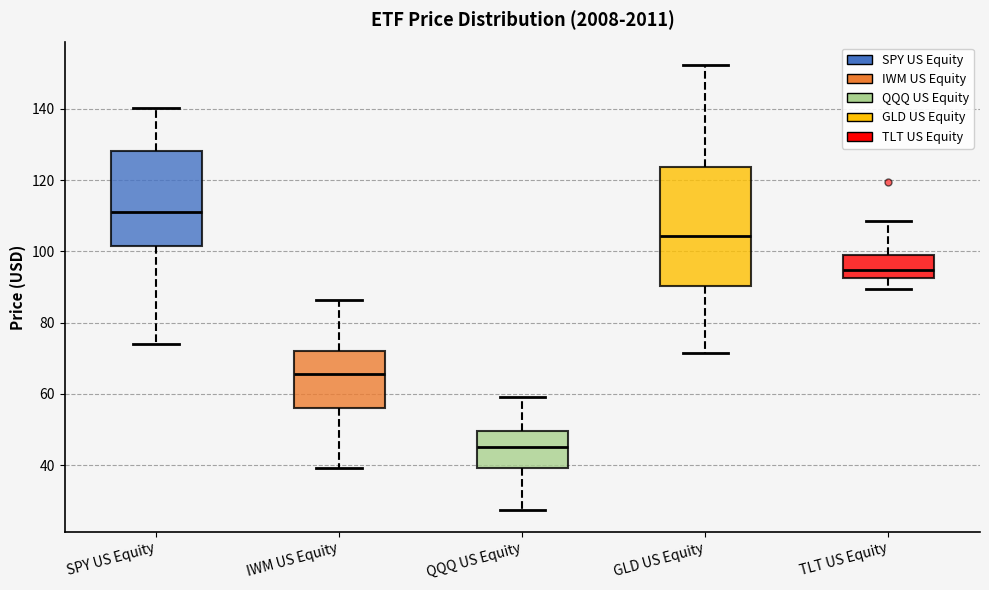

Reading left to right, transcribe this box plot: for each box, give where its median line is, the range the box spans, and where its two whiskers end, as read against the y-axis. The values are not printed on the chart, so give them approximately, as read against the axis.

SPY US Equity: median 112, box 102 to 128, whiskers 74 to 140
IWM US Equity: median 66, box 56 to 72, whiskers 40 to 86
QQQ US Equity: median 44, box 40 to 50, whiskers 28 to 60
GLD US Equity: median 104, box 90 to 124, whiskers 72 to 152
TLT US Equity: median 94, box 92 to 100, whiskers 90 to 108